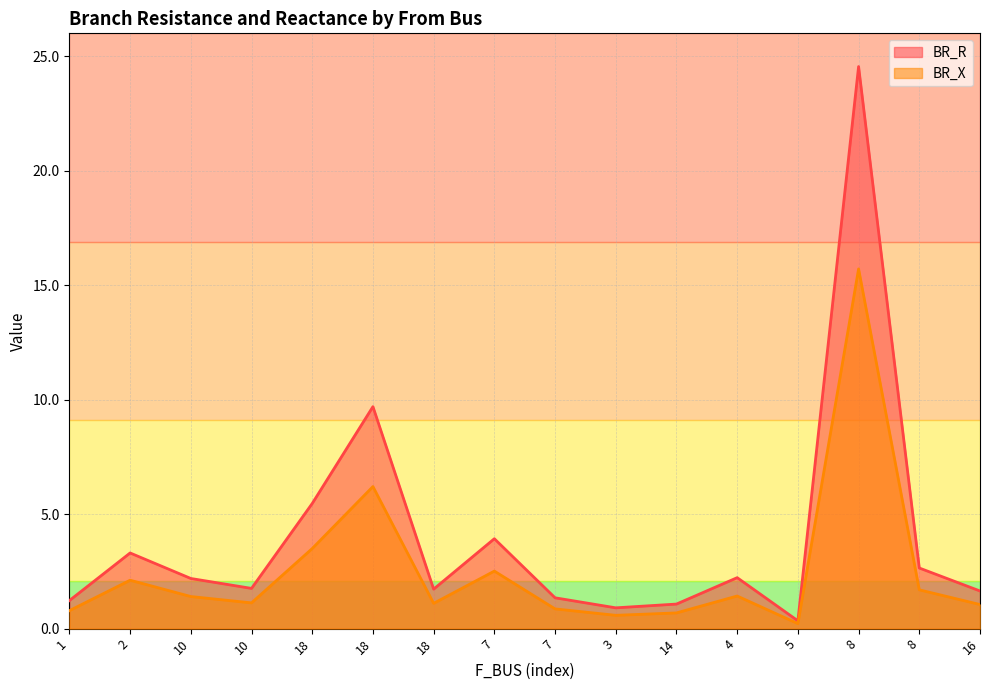

How many lines are shown in the chart?

2